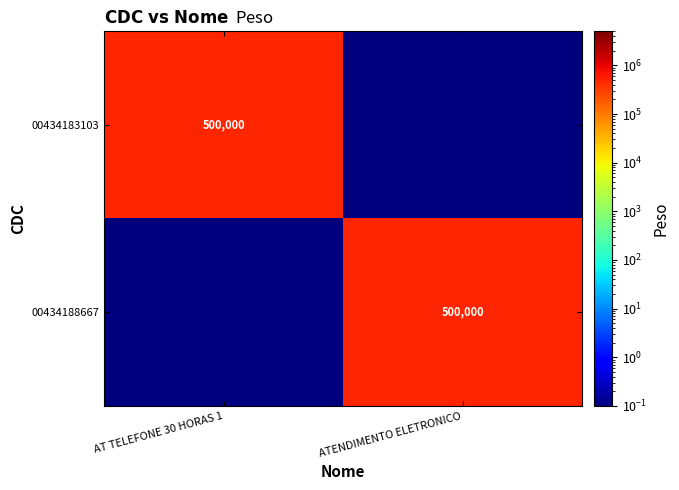

Is it true that 00434183103 equals 500000.0 at AT TELEFONE 30 HORAS 1?

True